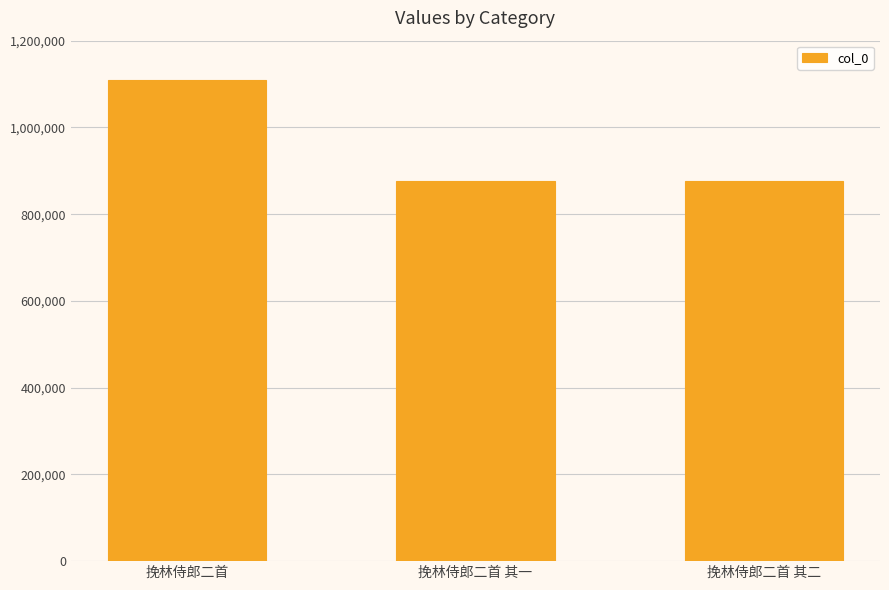

Approximately how many times larger is the value at 挽林侍郎二首 其一 compared to 挽林侍郎二首 其二?

1.0